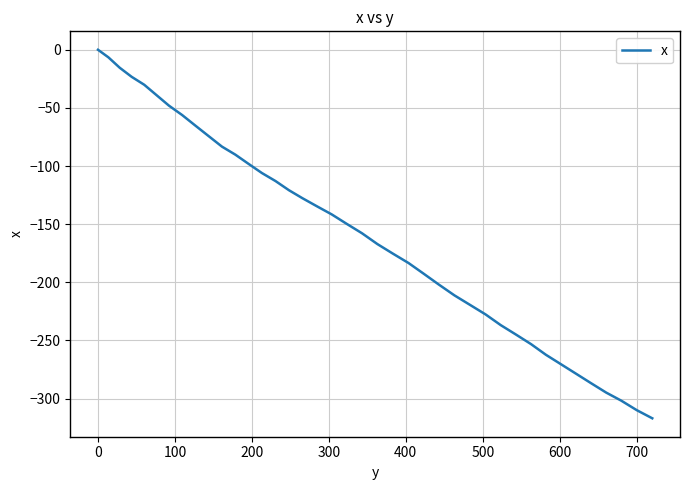

What is the smallest value displayed?

-316.9